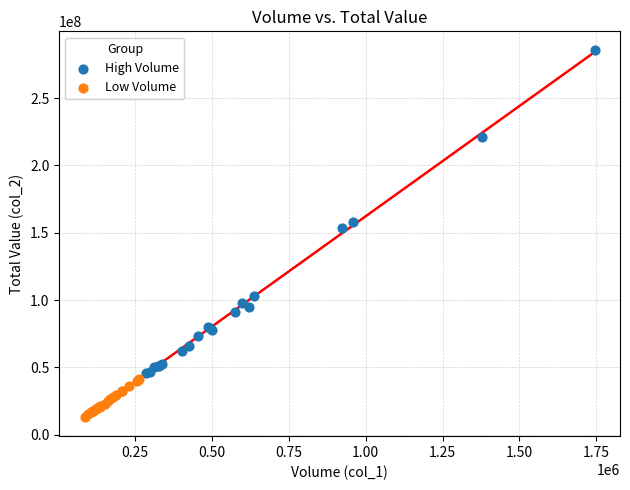

Which series reaches the minimum Y coordinate?

Low Volume